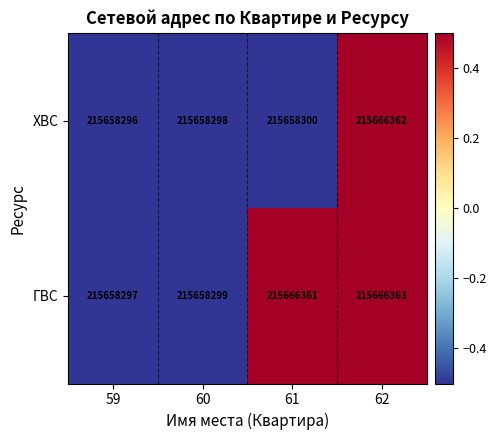

Reading right to left, extract all data points from this chart.

ХВС: 62=215666362	61=215658300	60=215658298	59=215658296
ГВС: 62=215666363	61=215666361	60=215658299	59=215658297